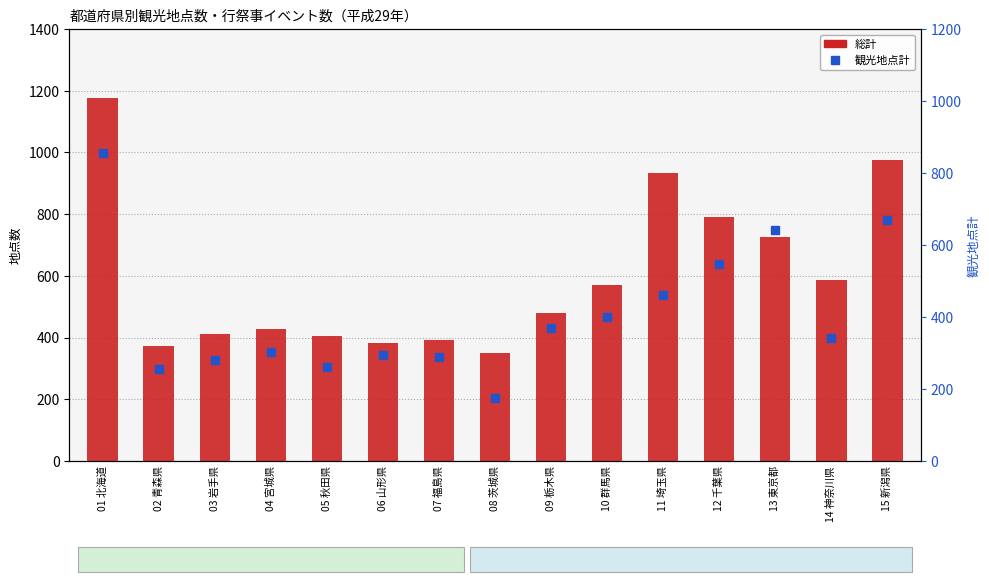

At which category is the sum across all series the highest?

01 北海道